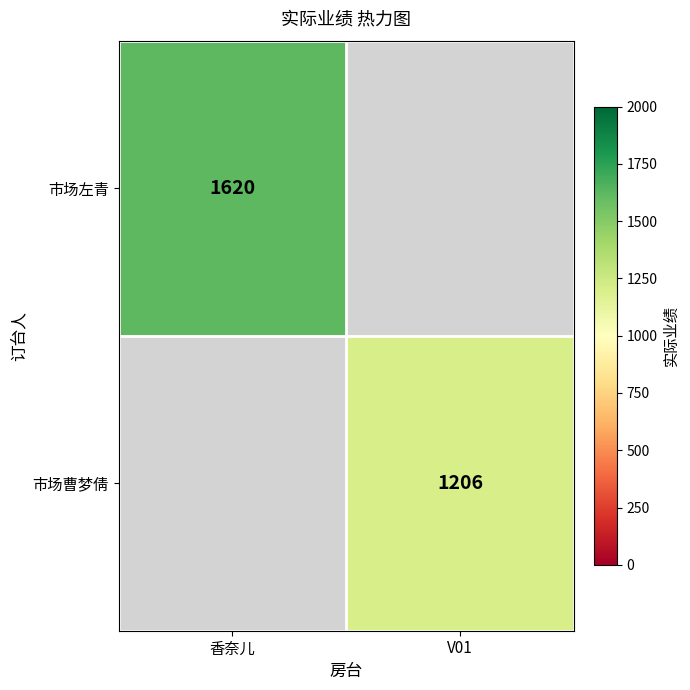

The 市场曹梦倩 series shows 1819 at V01. True or false?

False